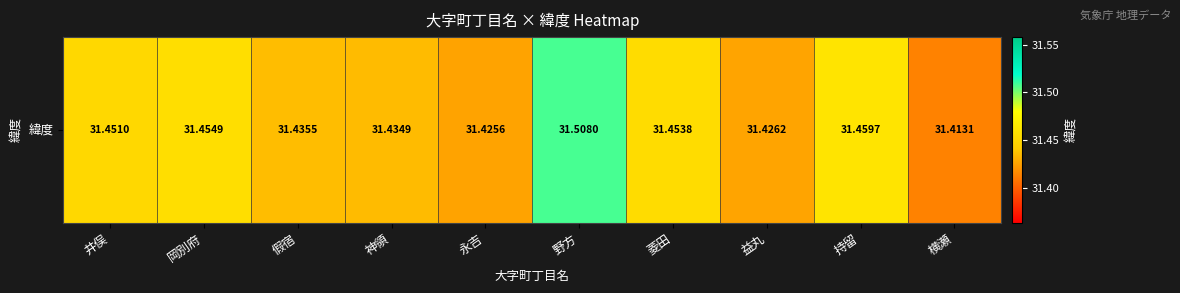

Which category has the highest value across all series?

野方